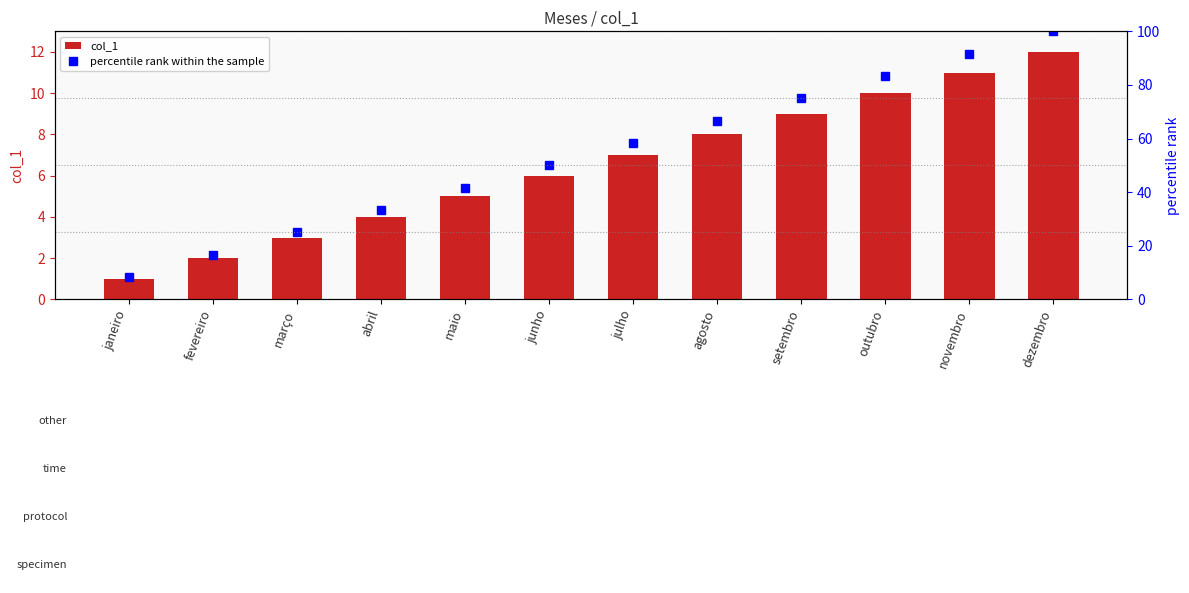

What position from the left is maio?

5